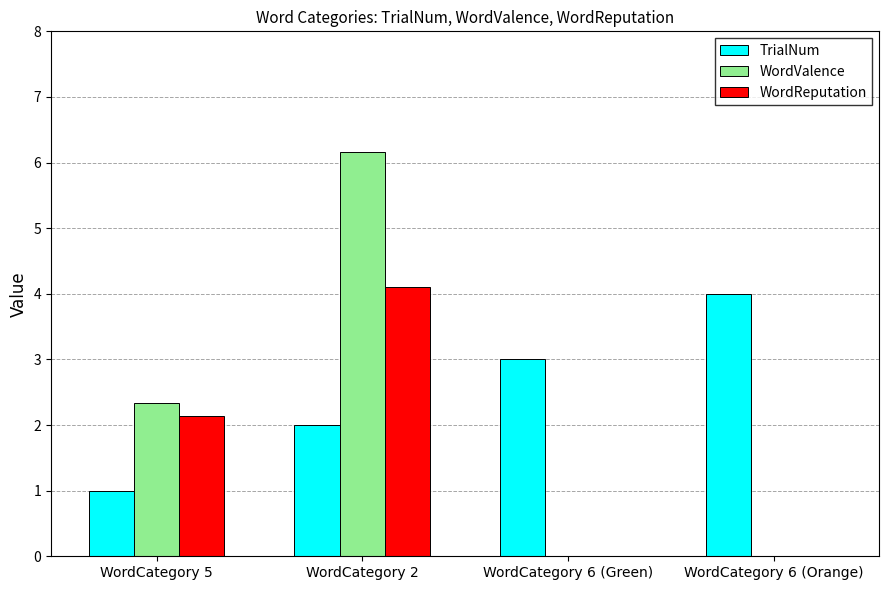

The WordValence series shows 2.1 at WordCategory 2. True or false?

False